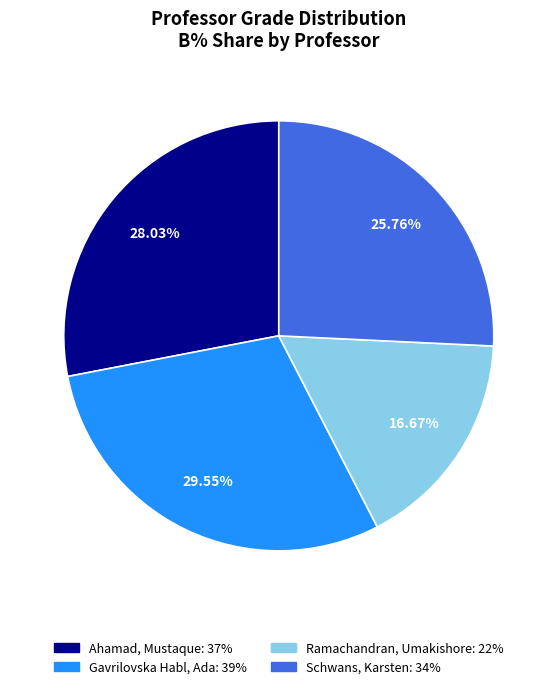

How many slices are in this pie chart?

4